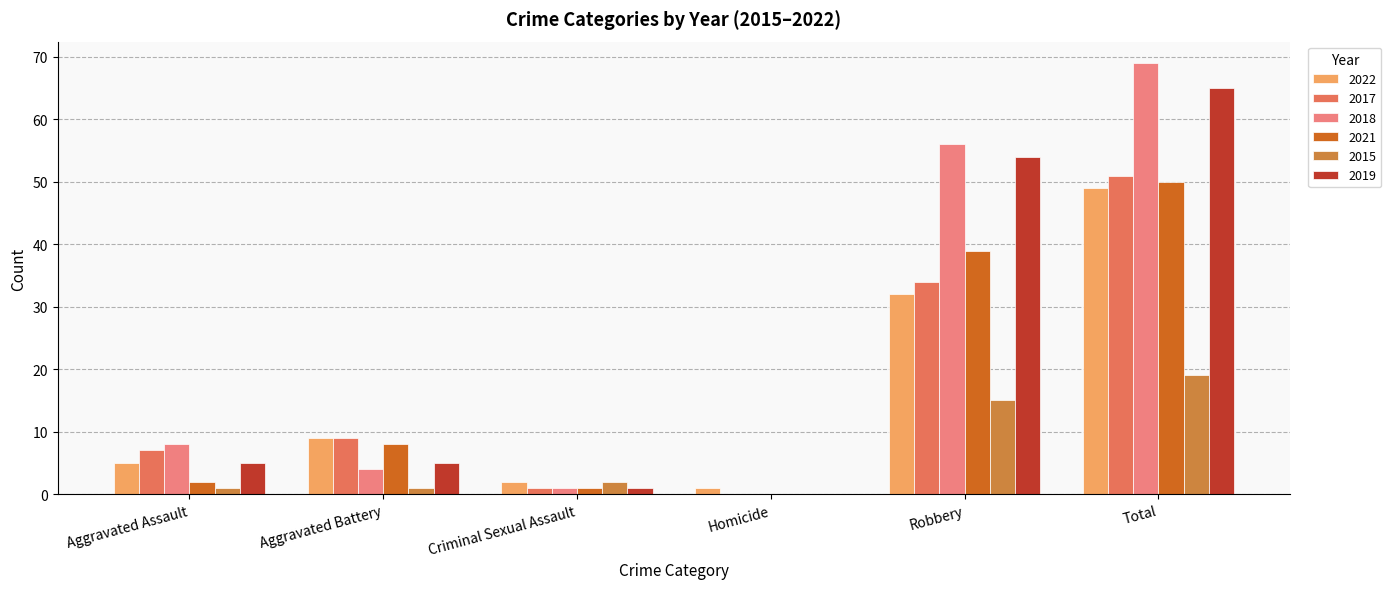

True or false: 2018 has a value of 8 at Aggravated Assault.

True